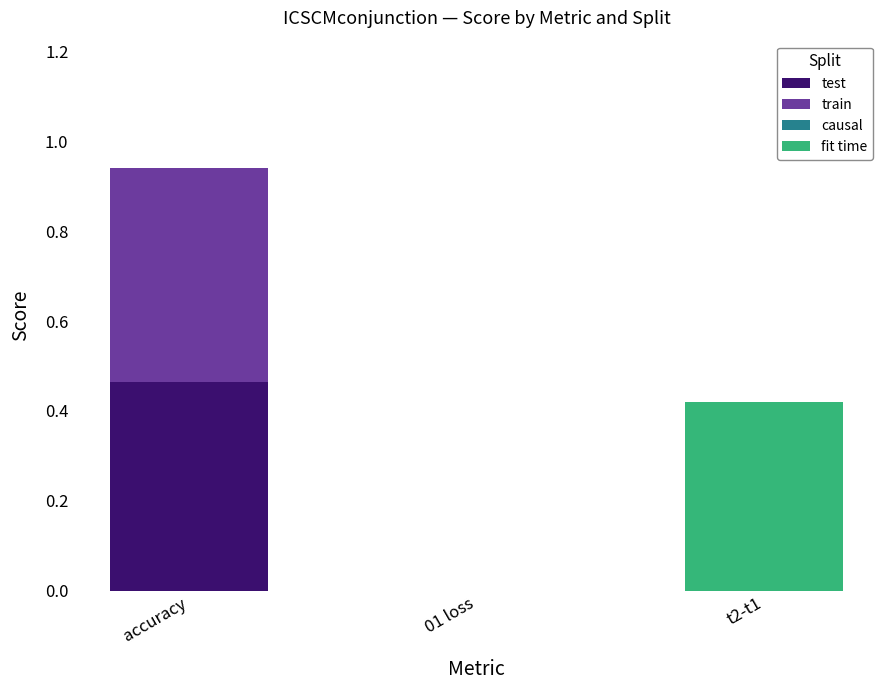

Which category has the highest value in the test series?

accuracy